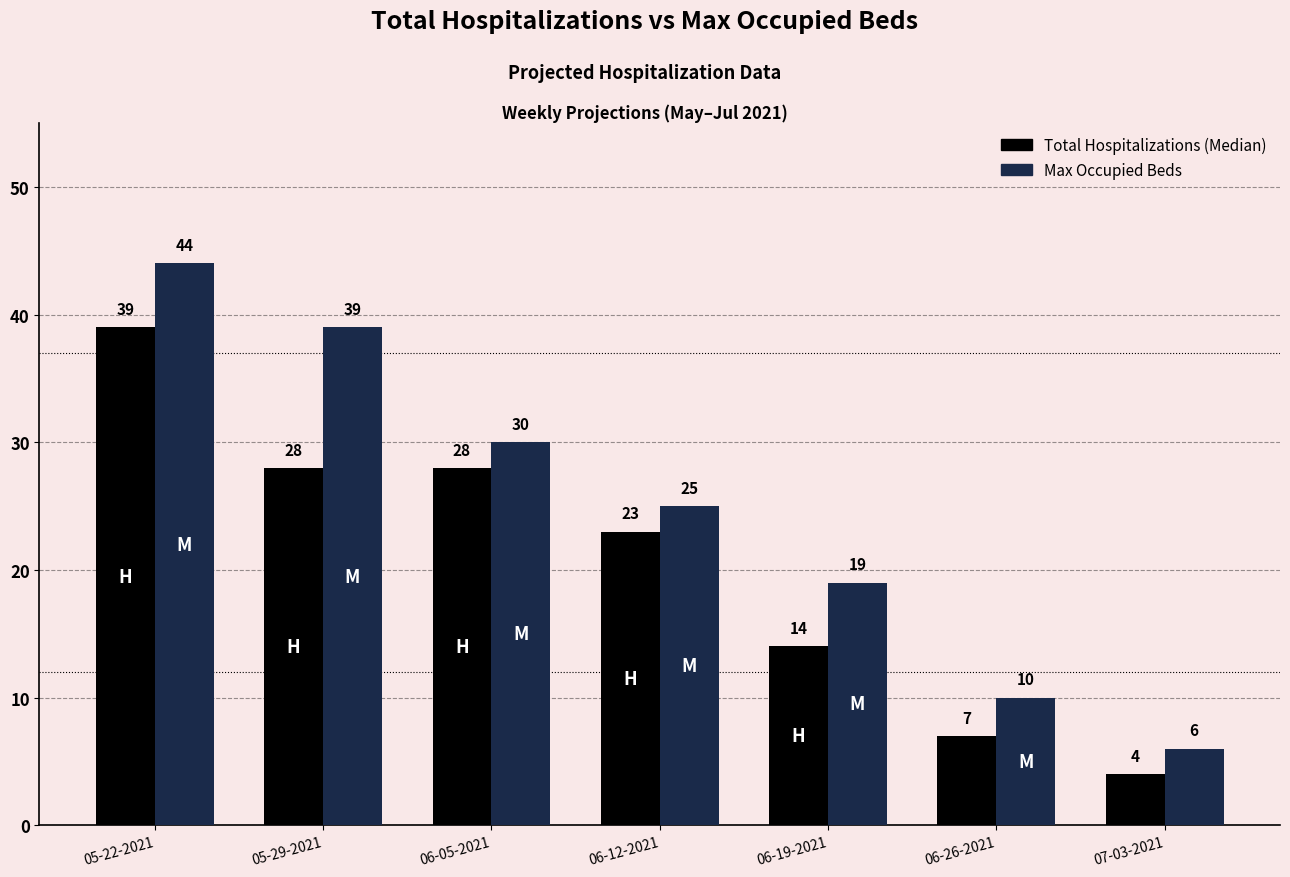

Reading right to left, transcribe all the data shown in this chart.

Total Hospitalizations (Median): 07-03-2021=4	06-26-2021=7	06-19-2021=14	06-12-2021=23	06-05-2021=28	05-29-2021=28	05-22-2021=39
Max Occupied Beds: 07-03-2021=6	06-26-2021=10	06-19-2021=19	06-12-2021=25	06-05-2021=30	05-29-2021=39	05-22-2021=44